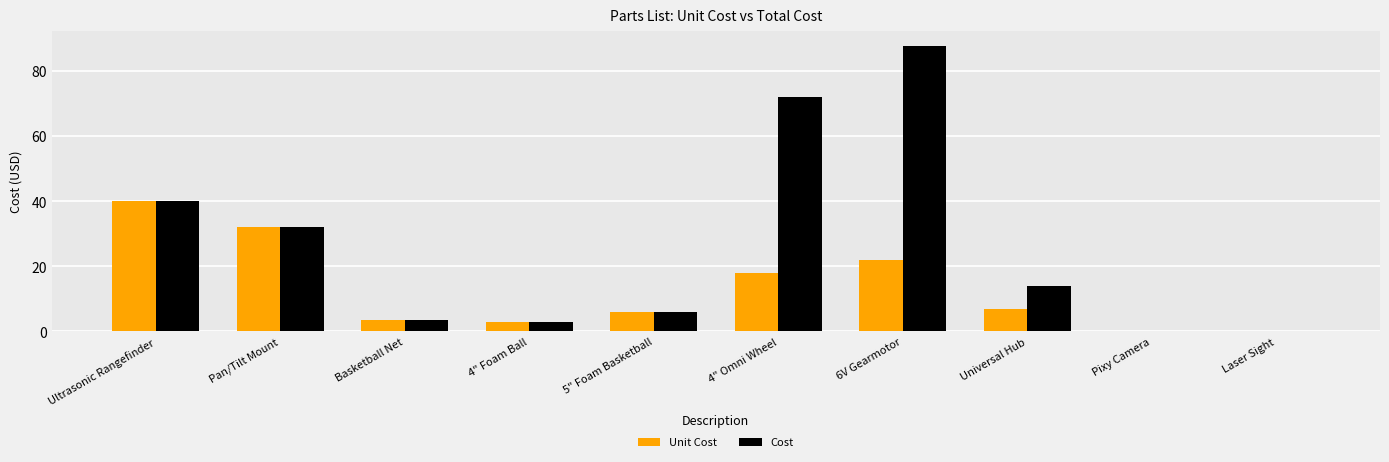

How many distinct data groups are displayed?

2